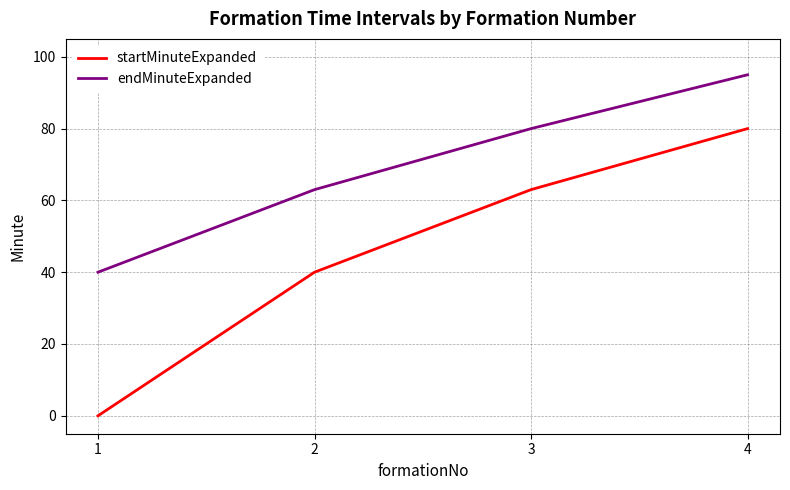

Reading left to right, list all the values displayed in this chart.

startMinuteExpanded: 1=0	2=40	3=63	4=80
endMinuteExpanded: 1=40	2=63	3=80	4=95